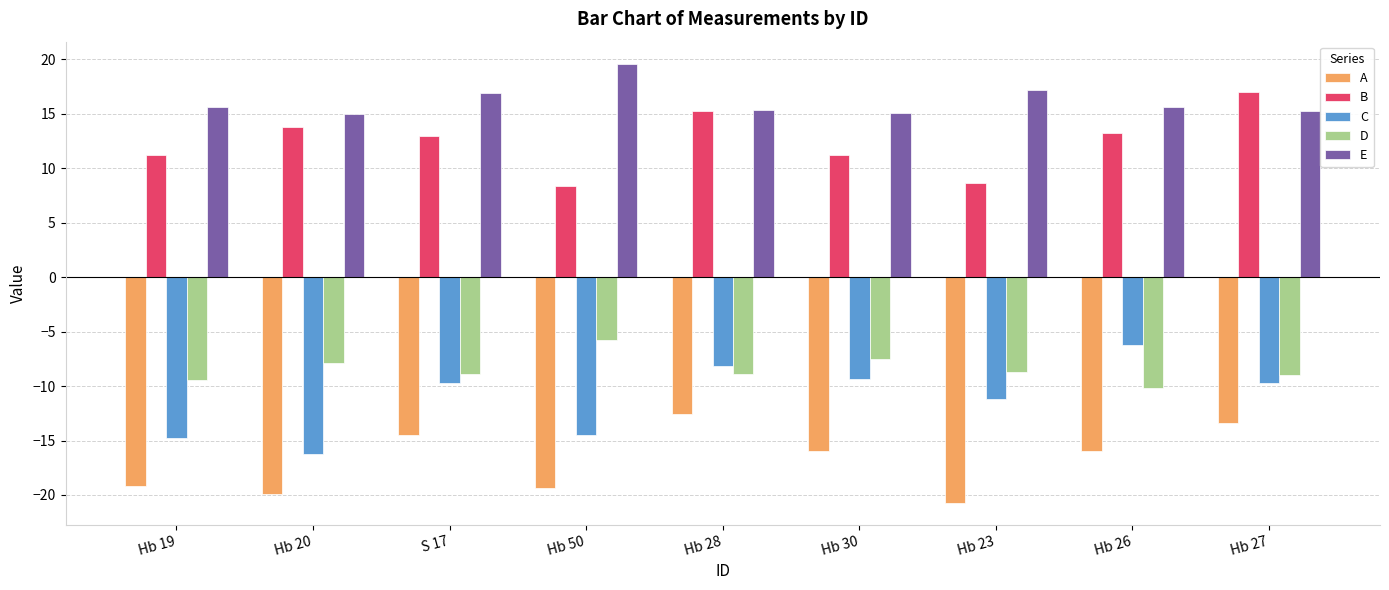

What is the difference between the maximum and minimum values in the D series?

4.4